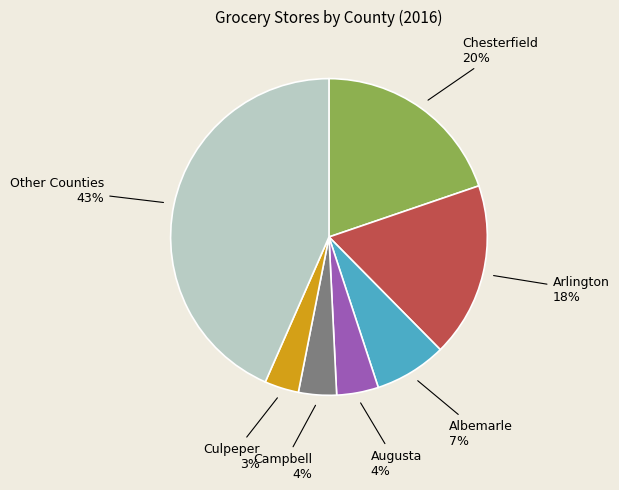

To the nearest percent, what is the average slice percentage?

14%